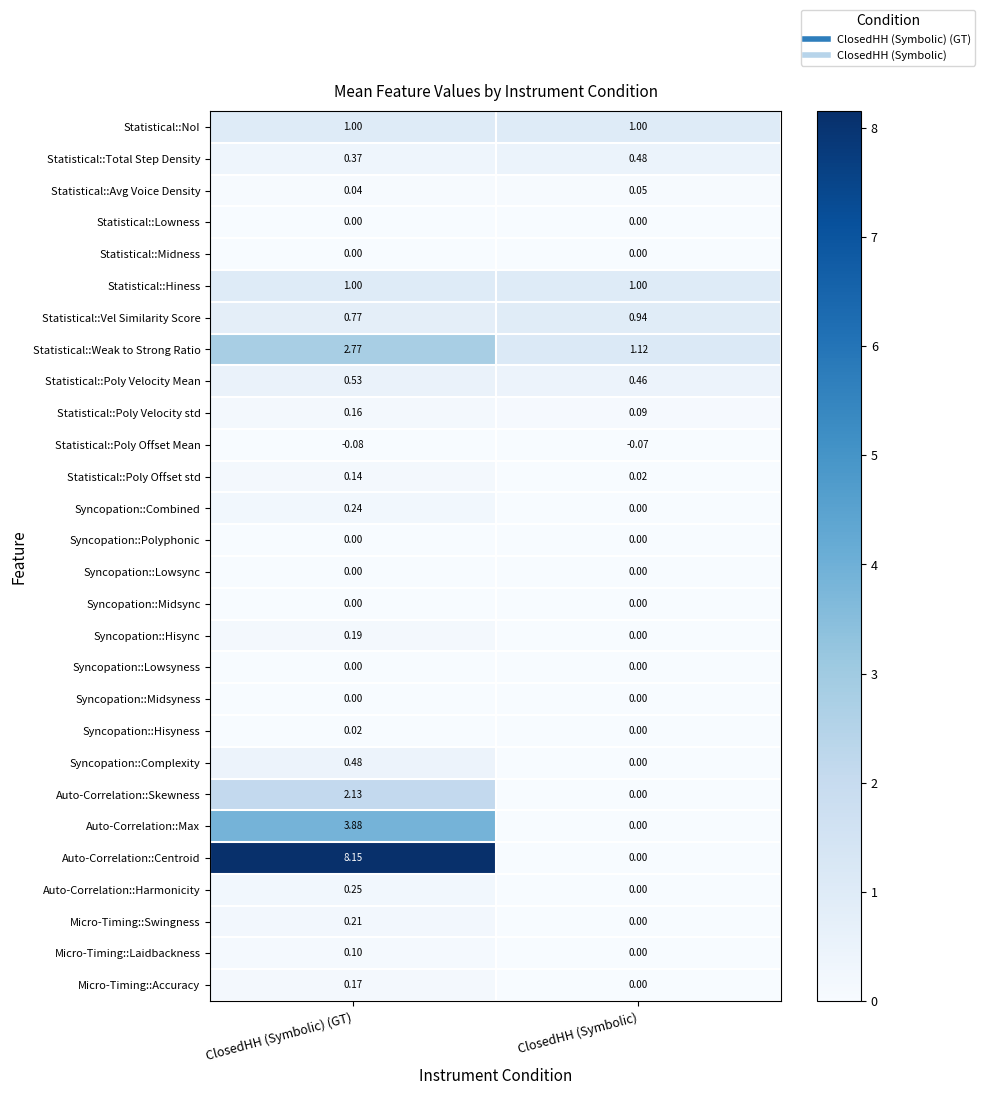

List the labels in order of Syncopation::Hisync value, largest first.

ClosedHH (Symbolic) (GT), ClosedHH (Symbolic)